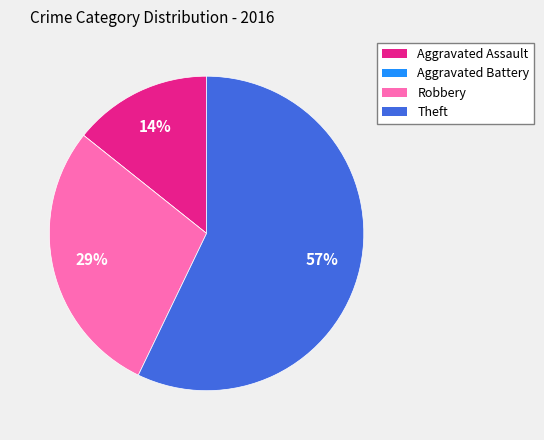

Which category has the biggest portion of the pie?

Theft